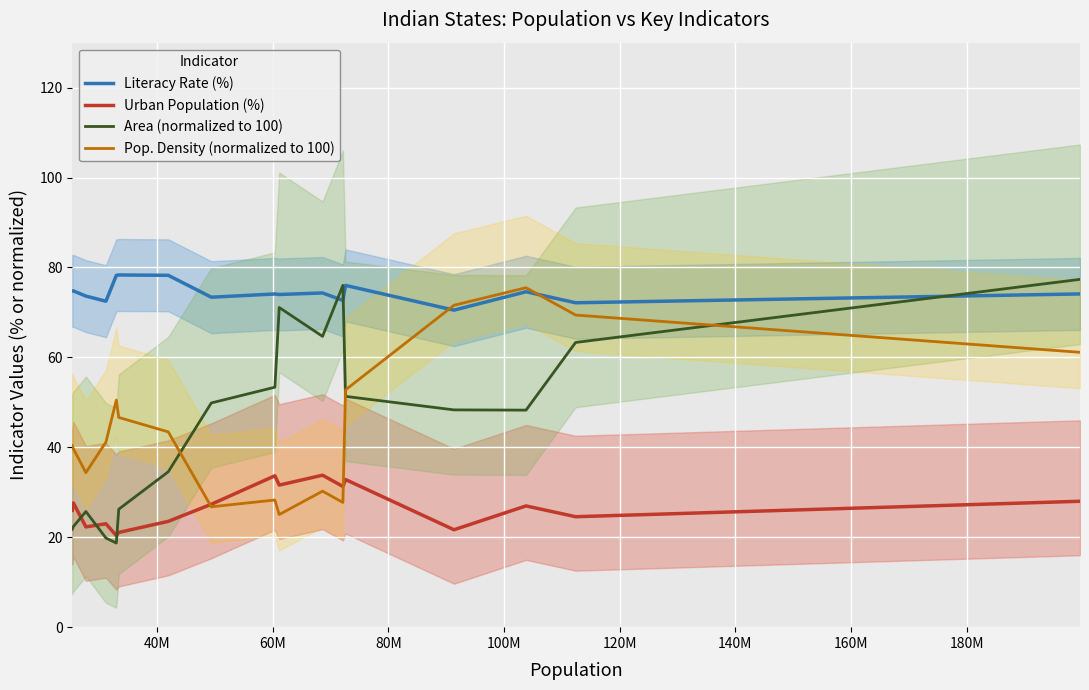

At how many categories does at least one series exceed 41?

17